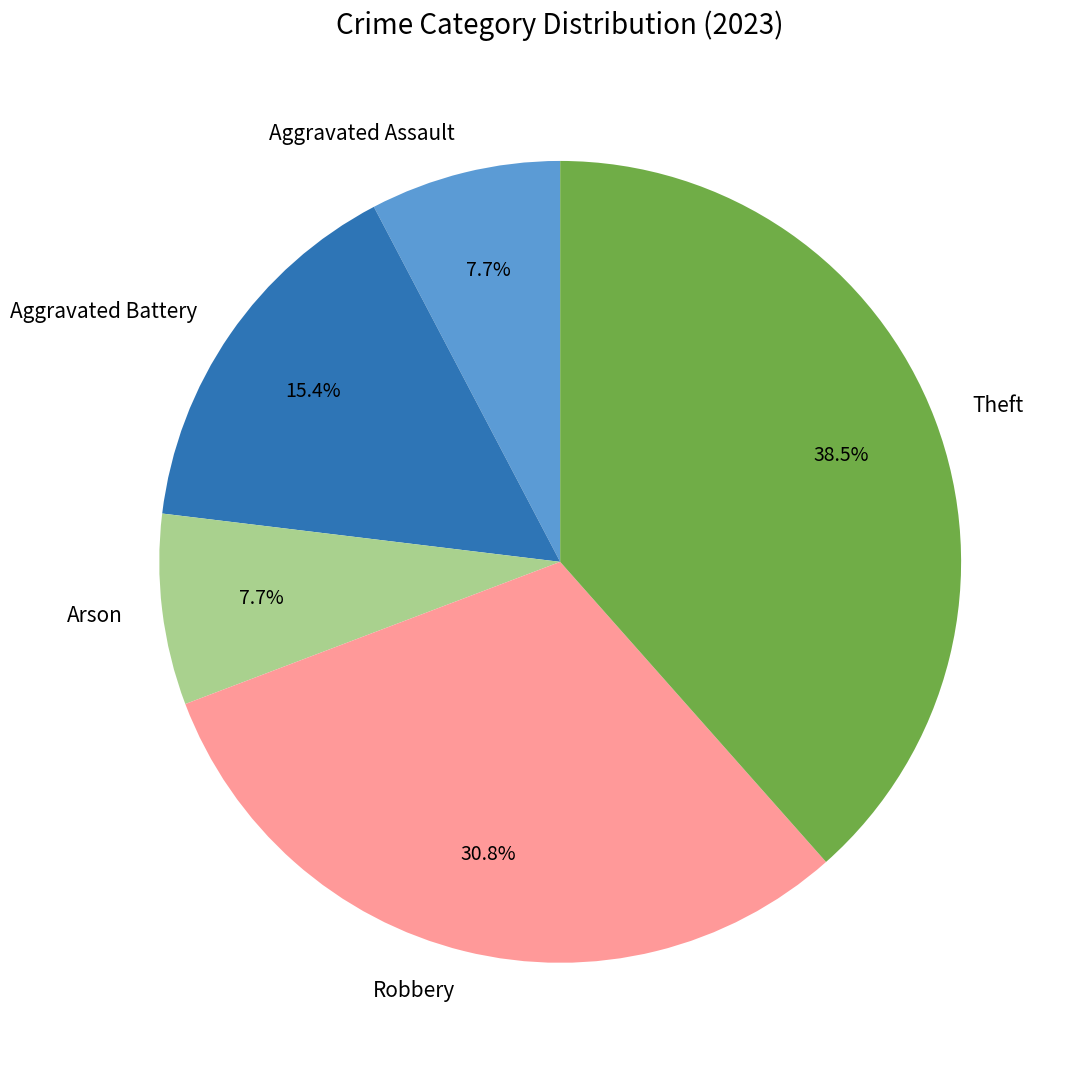

To the nearest percent, what portion does Arson represent?

8%